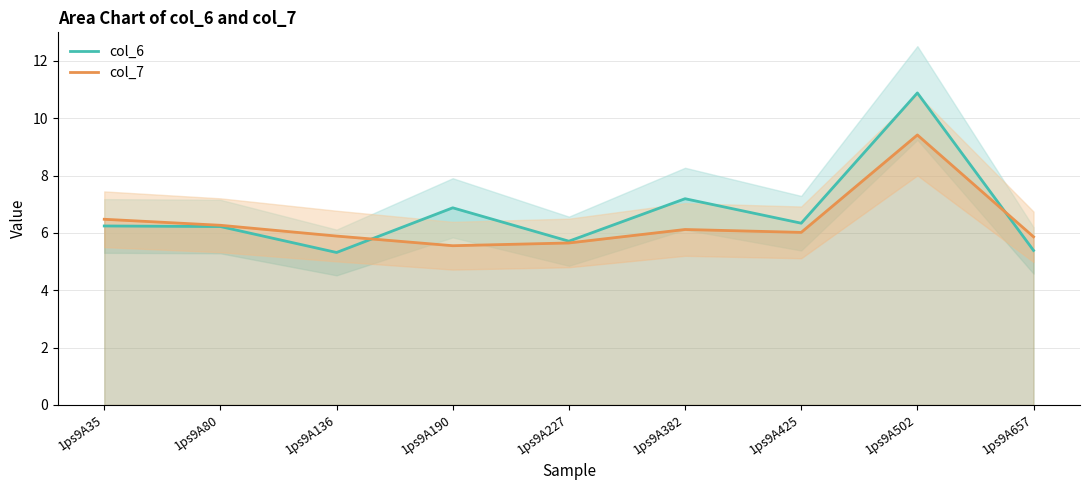

What is the lowest value of the col_7 series?

5.6